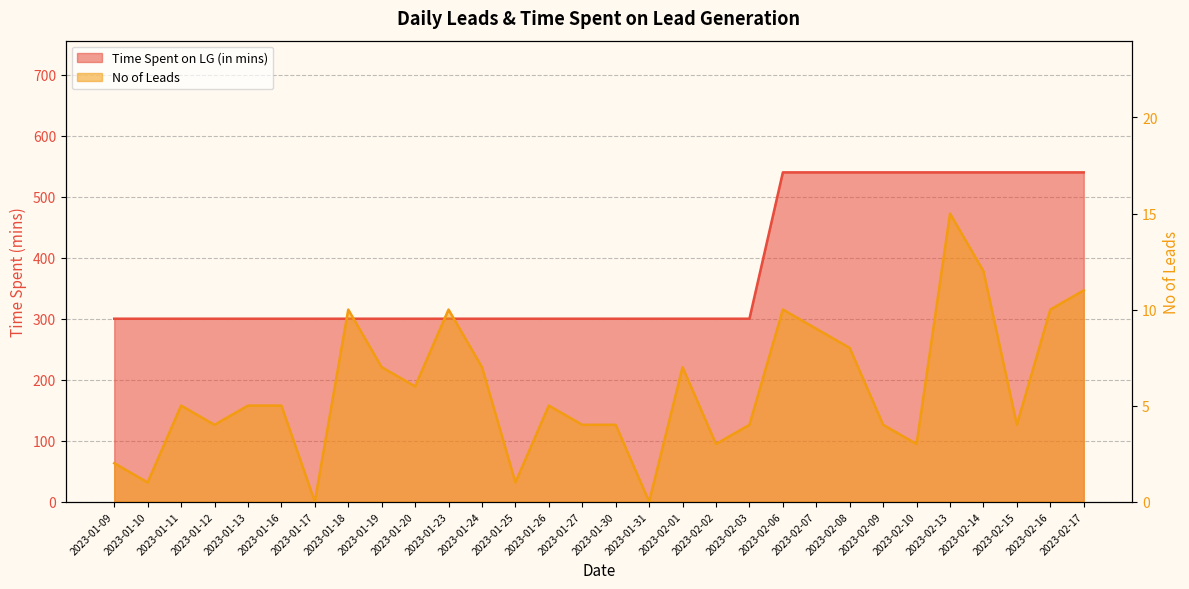

True or false: No of Leads has a value of 8 at 2023-01-11.

False